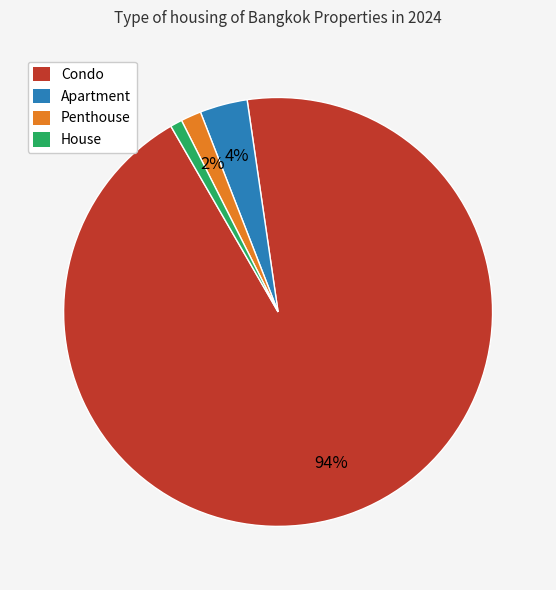

To the nearest percent, what is the average slice percentage?

25%